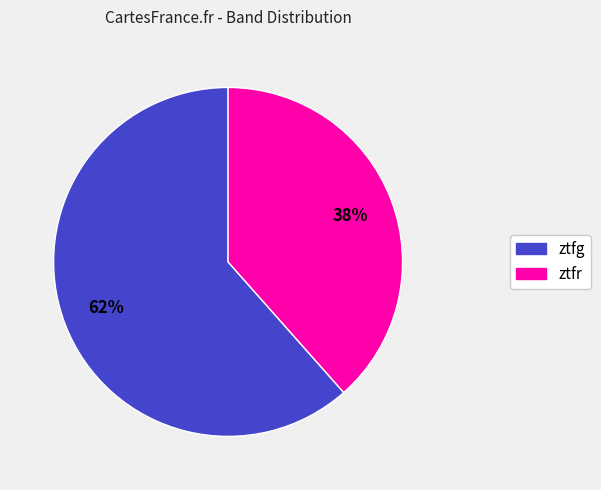

To the nearest percent, what portion does ztfr represent?

38%